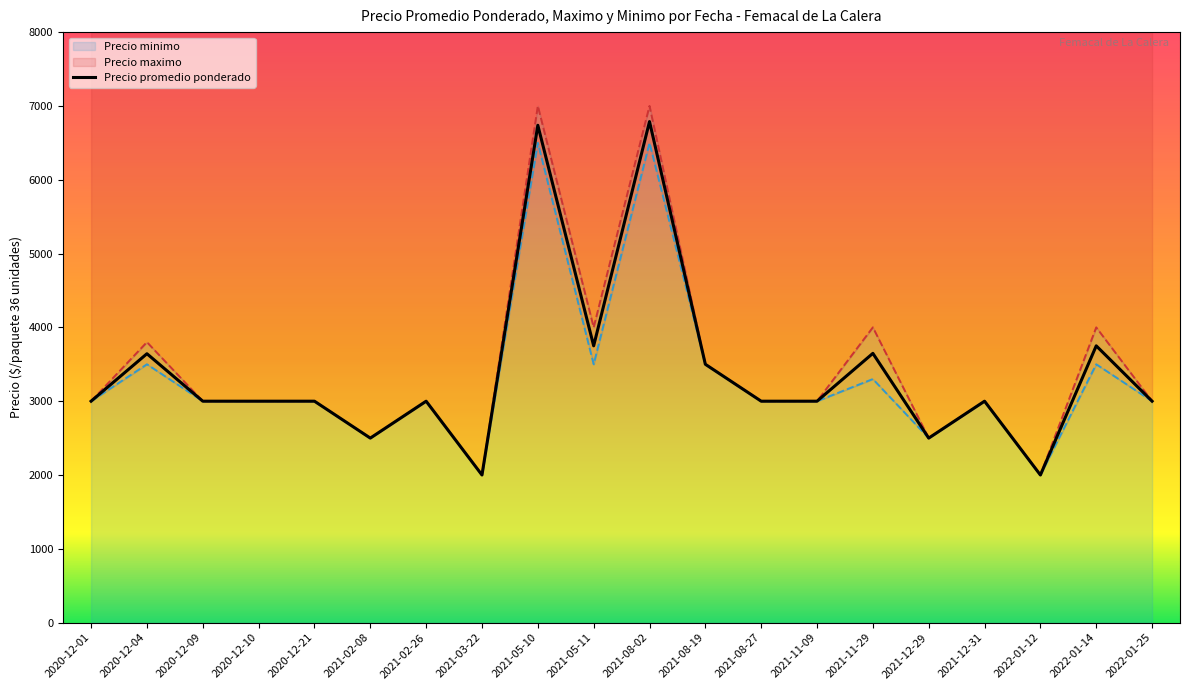

Reading right to left, list all the values displayed in this chart.

Precio promedio ponderado: 2022-01-25=3000	2022-01-14=3750	2022-01-12=2000	2021-12-31=3000	2021-12-29=2500	2021-11-29=3648	2021-11-09=3000	2021-08-27=3000	2021-08-19=3500	2021-08-02=6788	2021-05-11=3750	2021-05-10=6738	2021-03-22=2000	2021-02-26=3000	2021-02-08=2500	2020-12-21=3000	2020-12-10=3000	2020-12-09=3000	2020-12-04=3643	2020-12-01=3000
Precio maximo: 2022-01-25=3000	2022-01-14=4000	2022-01-12=2000	2021-12-31=3000	2021-12-29=2500	2021-11-29=4000	2021-11-09=3000	2021-08-27=3000	2021-08-19=3500	2021-08-02=7000	2021-05-11=4000	2021-05-10=7000	2021-03-22=2000	2021-02-26=3000	2021-02-08=2500	2020-12-21=3000	2020-12-10=3000	2020-12-09=3000	2020-12-04=3800	2020-12-01=3000
Precio minimo: 2022-01-25=3000	2022-01-14=3500	2022-01-12=2000	2021-12-31=3000	2021-12-29=2500	2021-11-29=3300	2021-11-09=3000	2021-08-27=3000	2021-08-19=3500	2021-08-02=6500	2021-05-11=3500	2021-05-10=6500	2021-03-22=2000	2021-02-26=3000	2021-02-08=2500	2020-12-21=3000	2020-12-10=3000	2020-12-09=3000	2020-12-04=3500	2020-12-01=3000